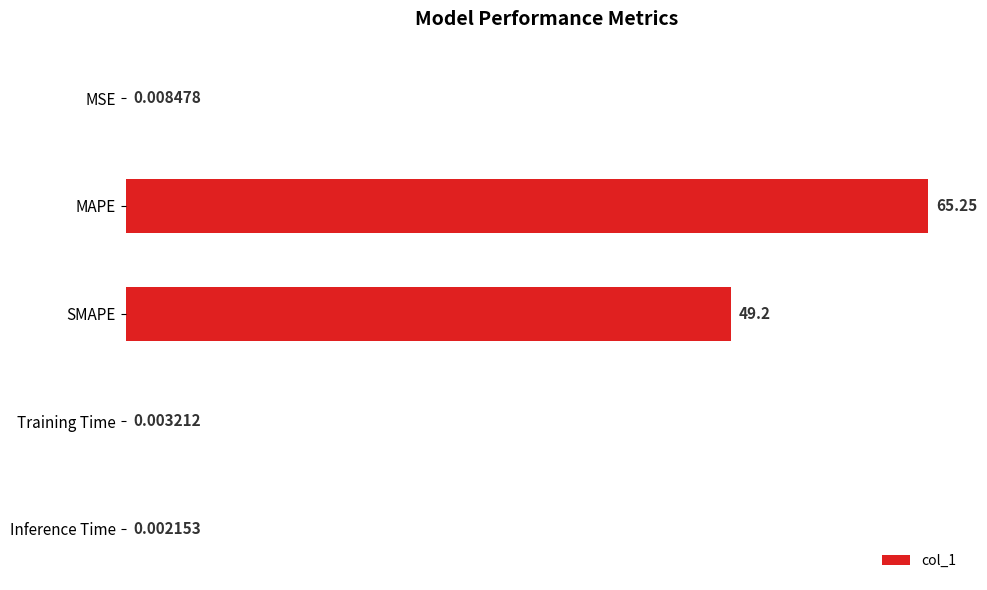

What is the ratio of the value at MAPE to the value at SMAPE?

1.3